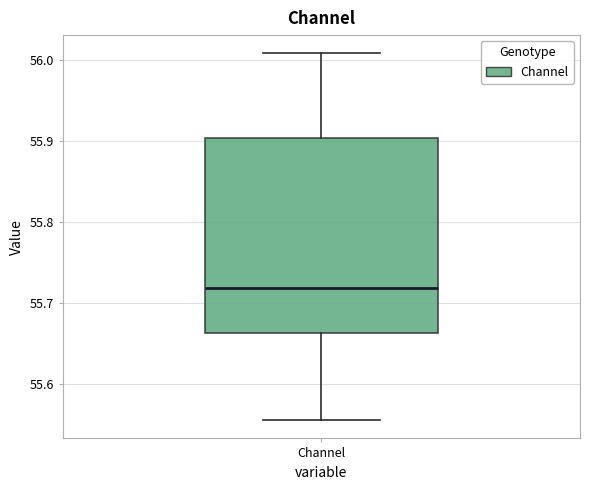

Where is the upper edge of the box for Channel on the y-axis? The values are not printed on the chart, so give them approximately, as read against the axis.

55.90